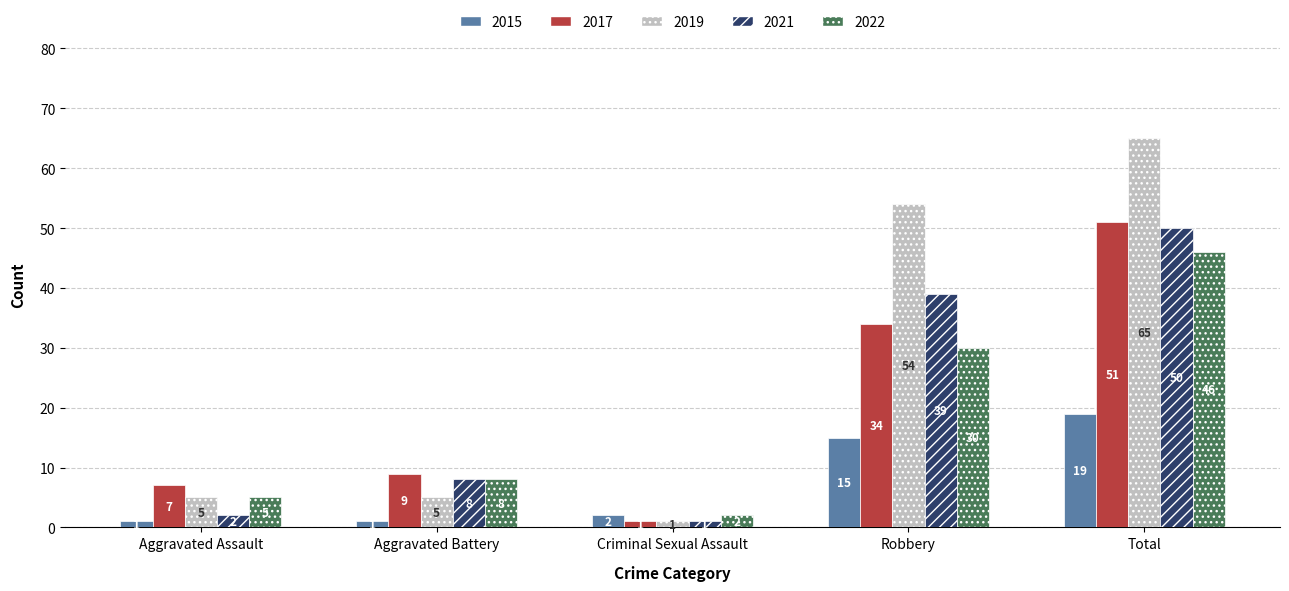

The 2015 series shows 1 at Aggravated Battery. True or false?

True